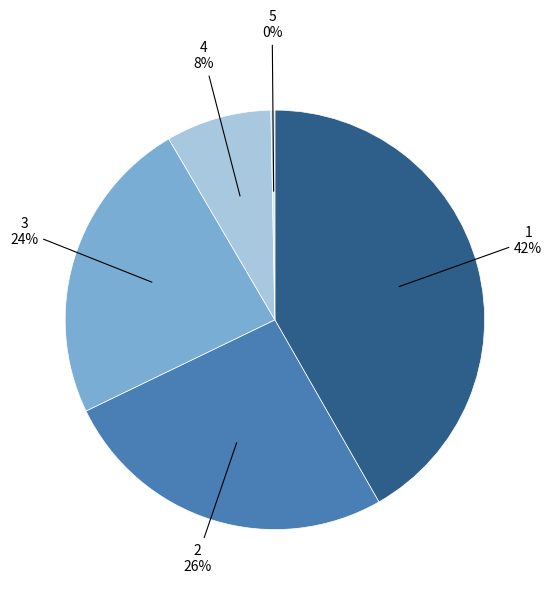

To the nearest percent, what is the combined percentage of 4 and 1?

50%